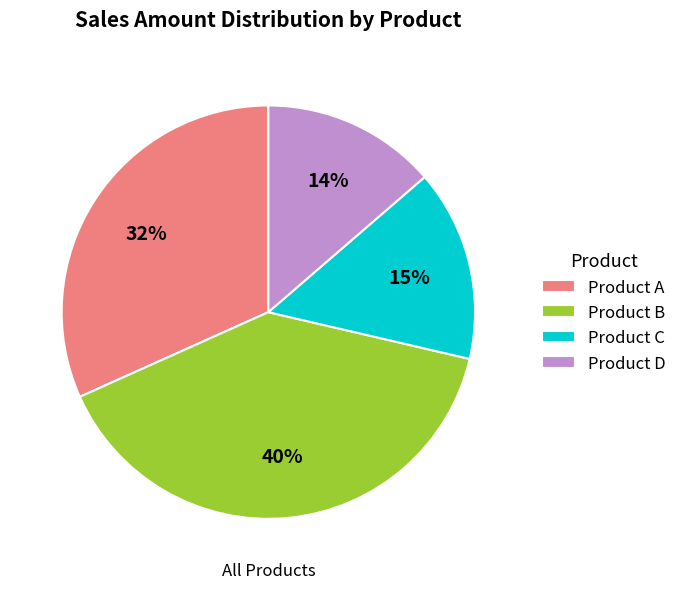

What is the smallest slice in the pie chart?

Product D